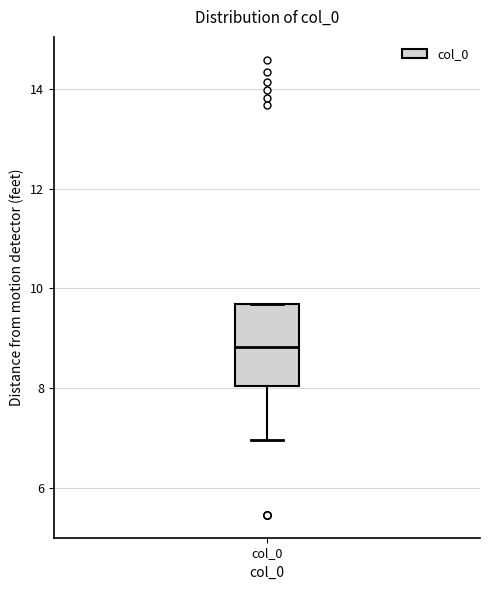

Where is the upper edge of the box for col_0 on the y-axis? The values are not printed on the chart, so give them approximately, as read against the axis.

9.6